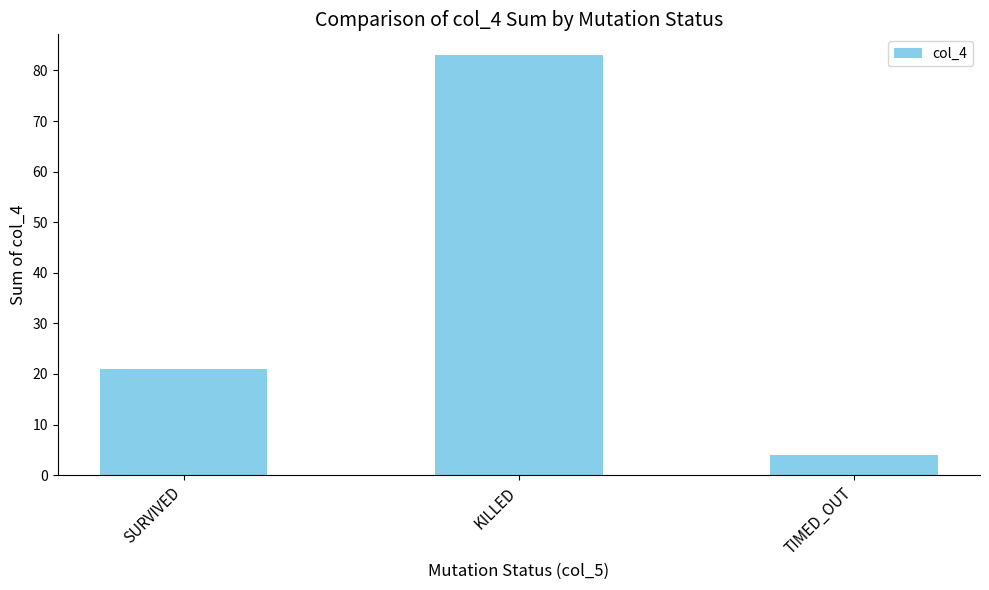

List the labels in order of value, largest first.

KILLED, SURVIVED, TIMED_OUT